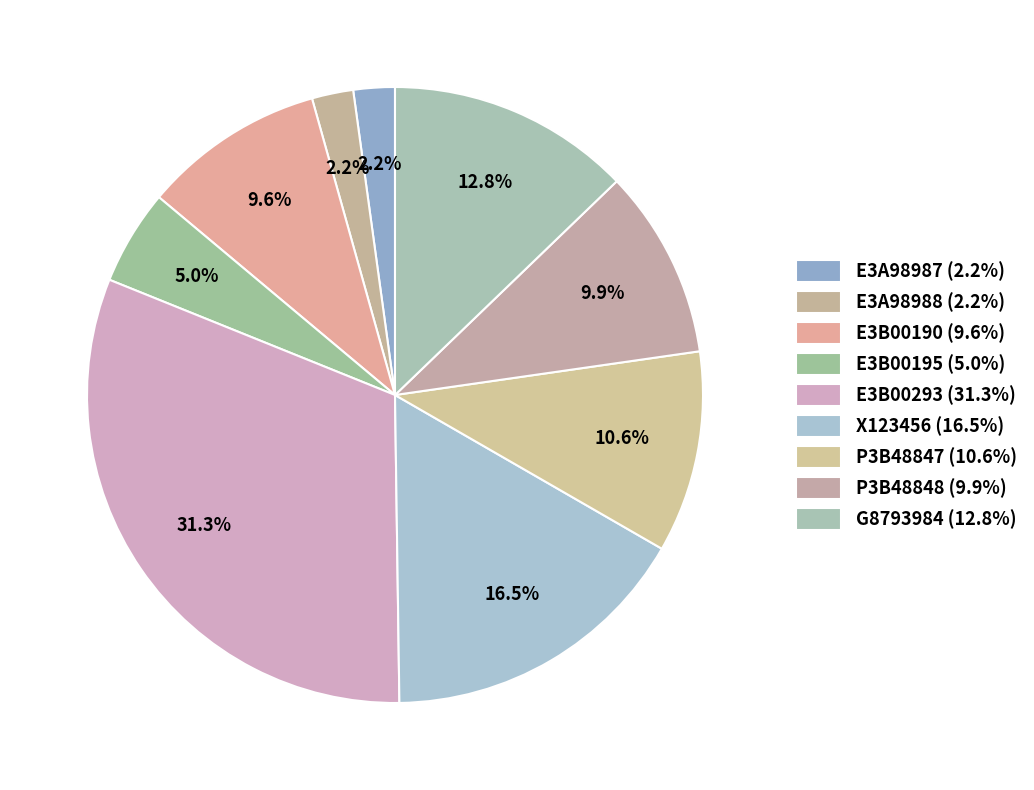

What portion of the pie excludes E3A98988?

97.8%